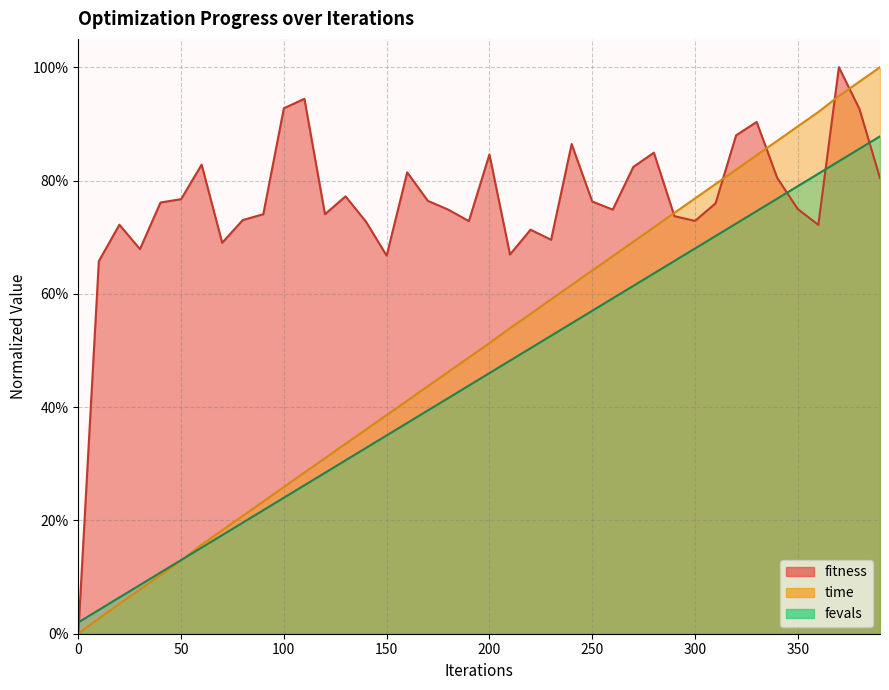

Which category has the highest value across all series?

390